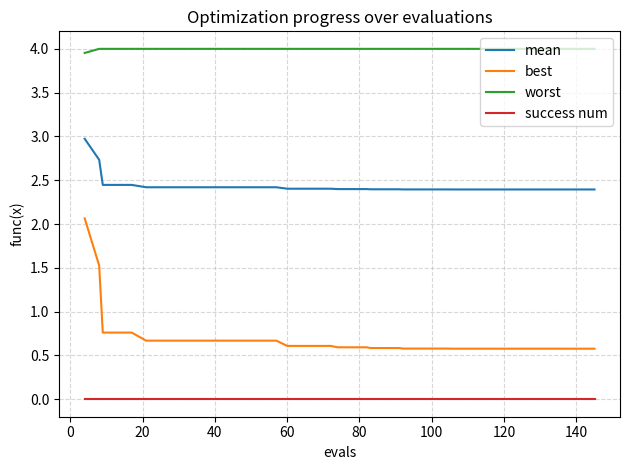

List the series in order of their overall mean, highest first.

worst, mean, best, success num